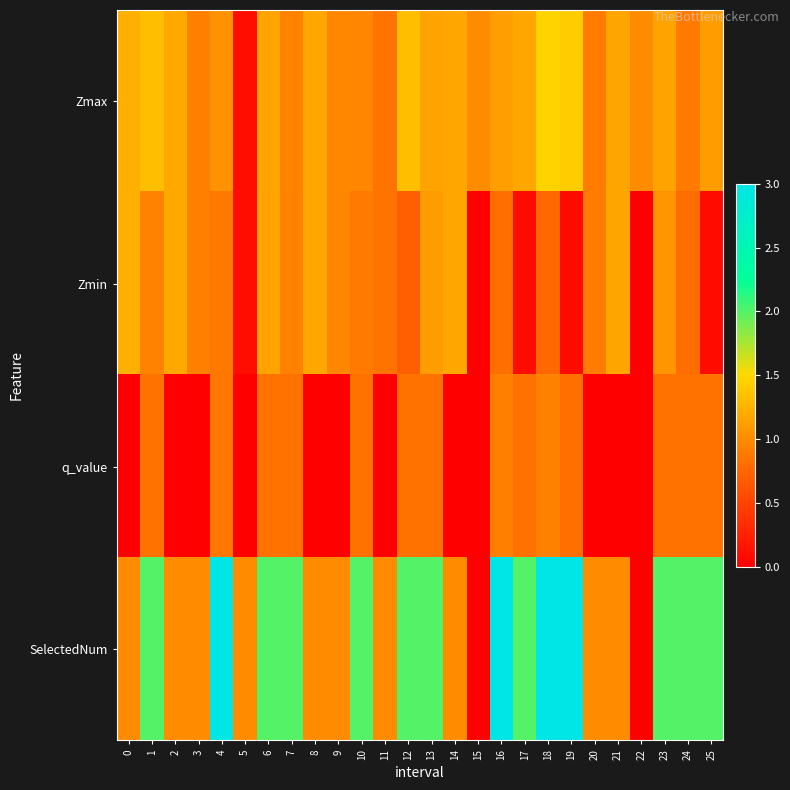

Count the number of data series in this chart.

4